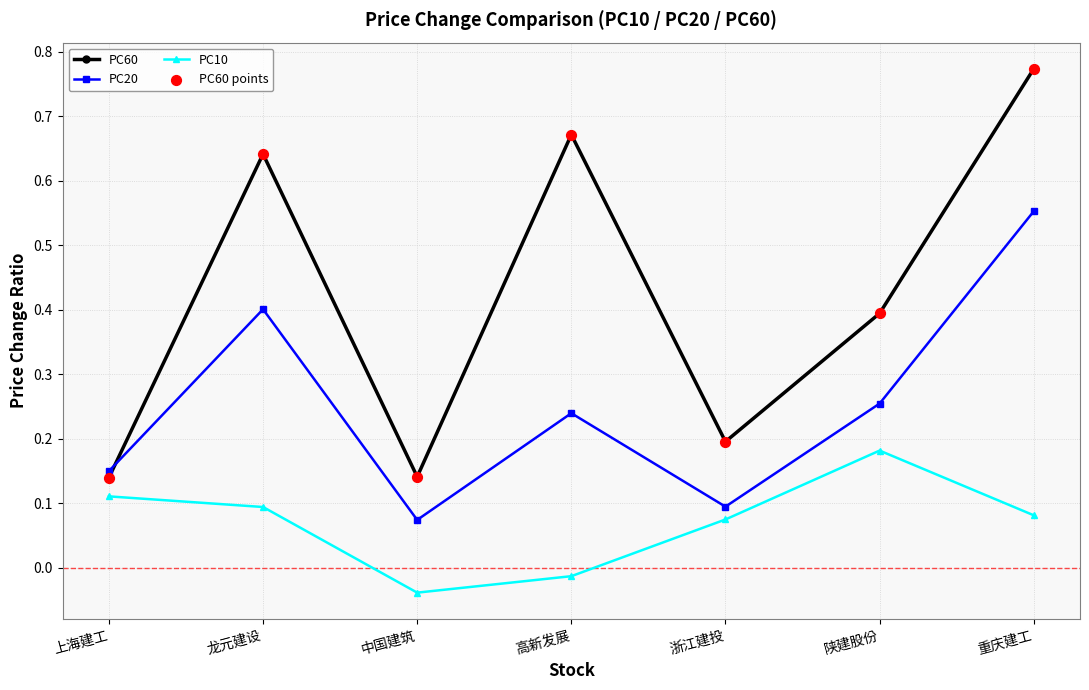

At which category is the sum across all series the highest?

重庆建工